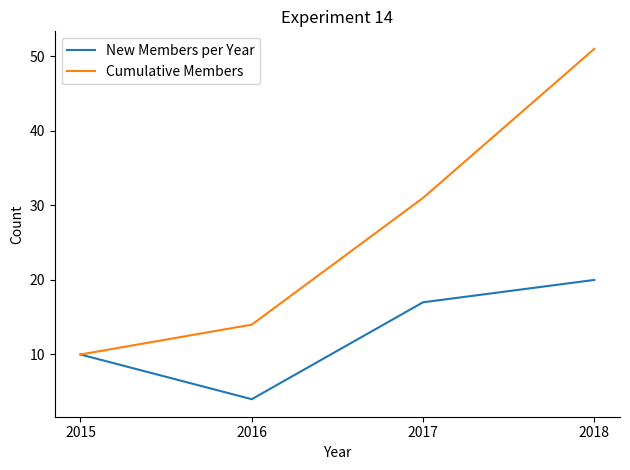

The Cumulative Members series shows 36 at 2018. True or false?

False